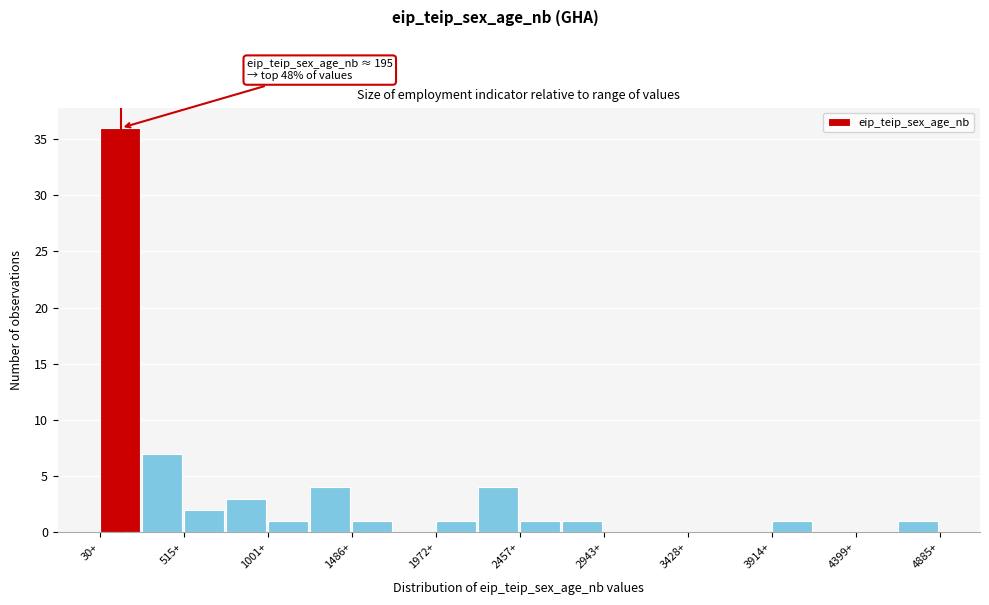

Over which range of the x-axis is the bar tallest?

50 to 250